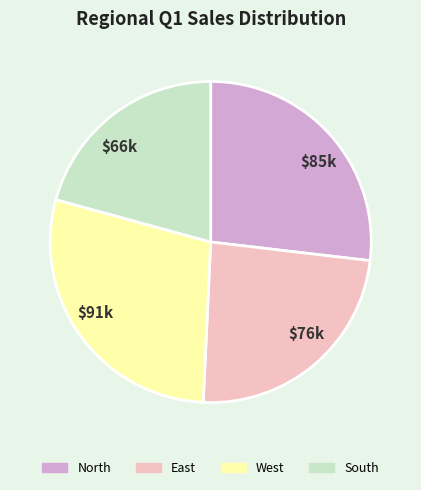

Is there any slice that represents more than half of the pie?

No